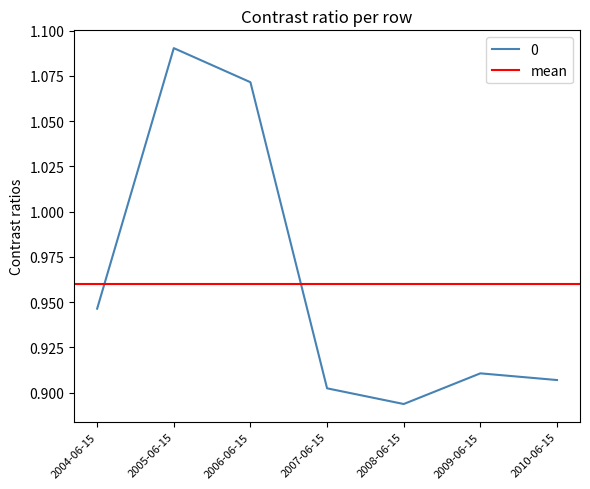

What is the sum of all values?

6.7